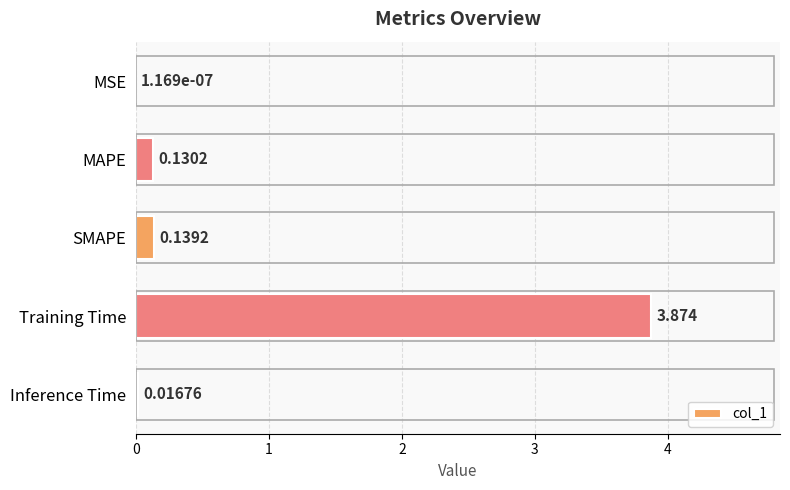

Where is the data nearest to the value 1?

SMAPE